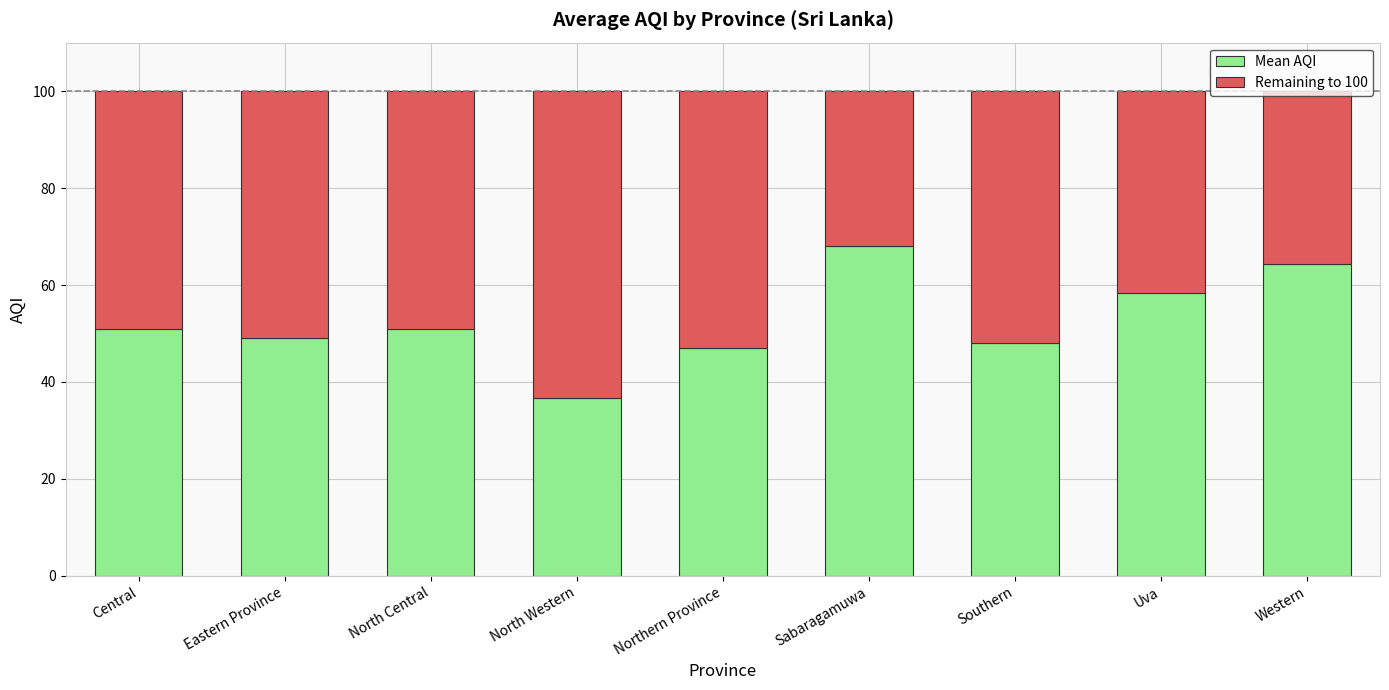

Are the bars grouped side by side (vs. stacked)?

No